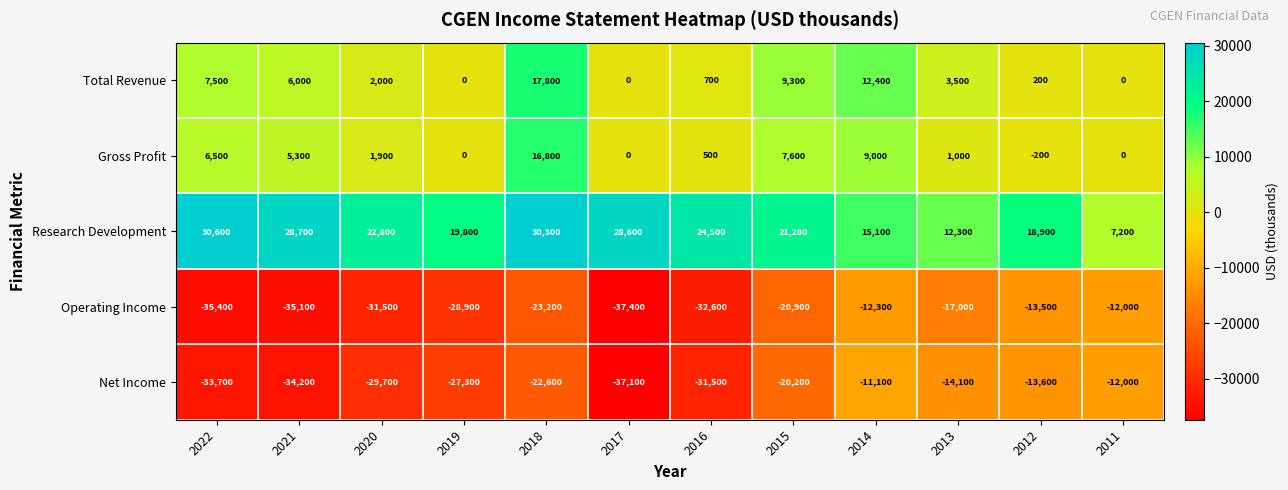

Where is Operating Income nearest to the value -24700?

2018